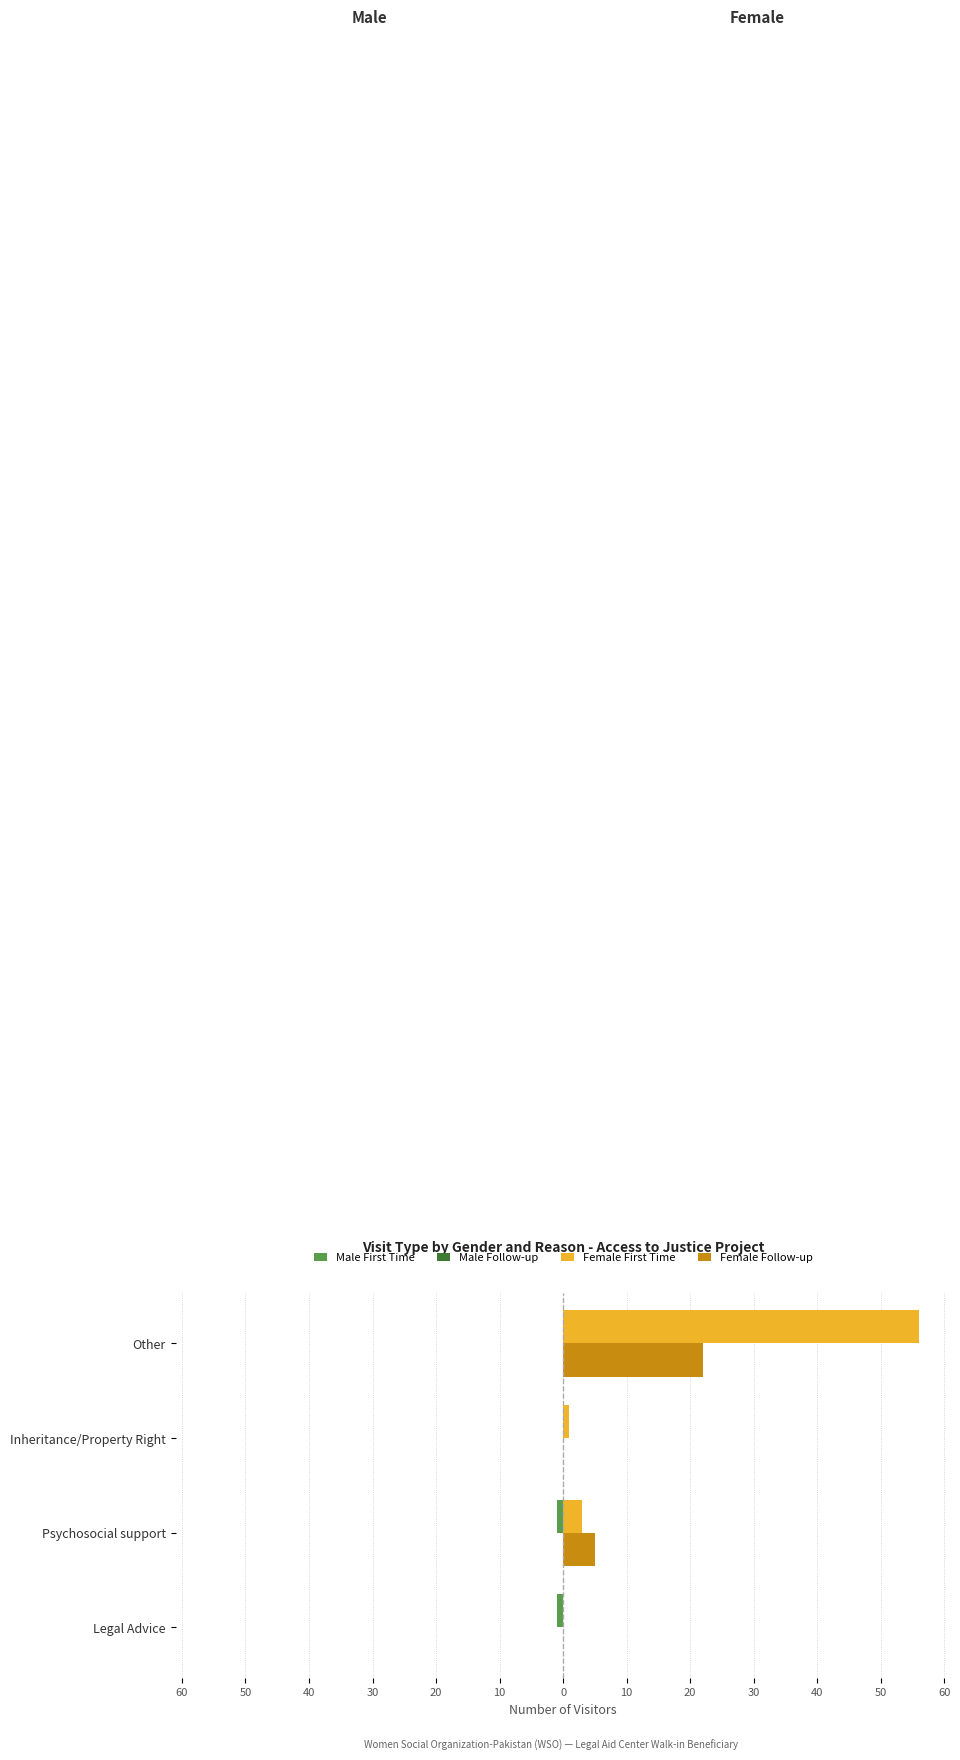

Rank the series by their maximum value, from lowest to highest.

Male First Time, Male Follow-up, Female Follow-up, Female First Time